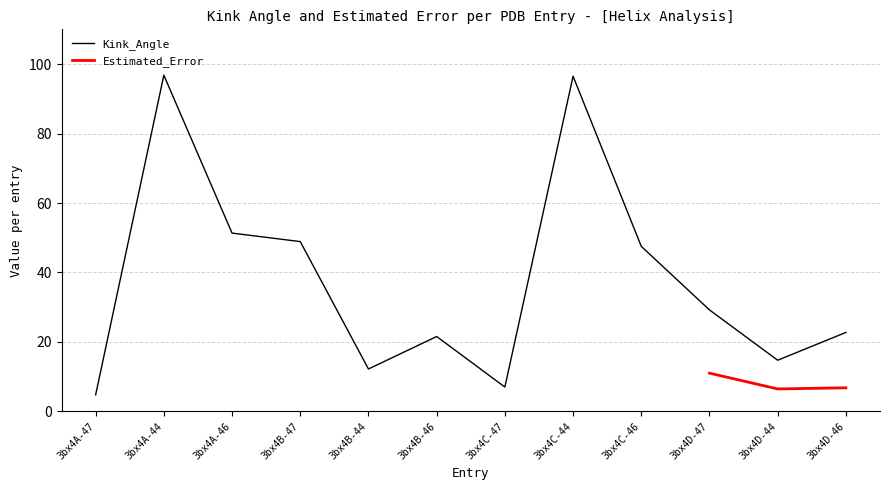

What is the spread (max minus min) of values at 3bx4B-46?

21.3